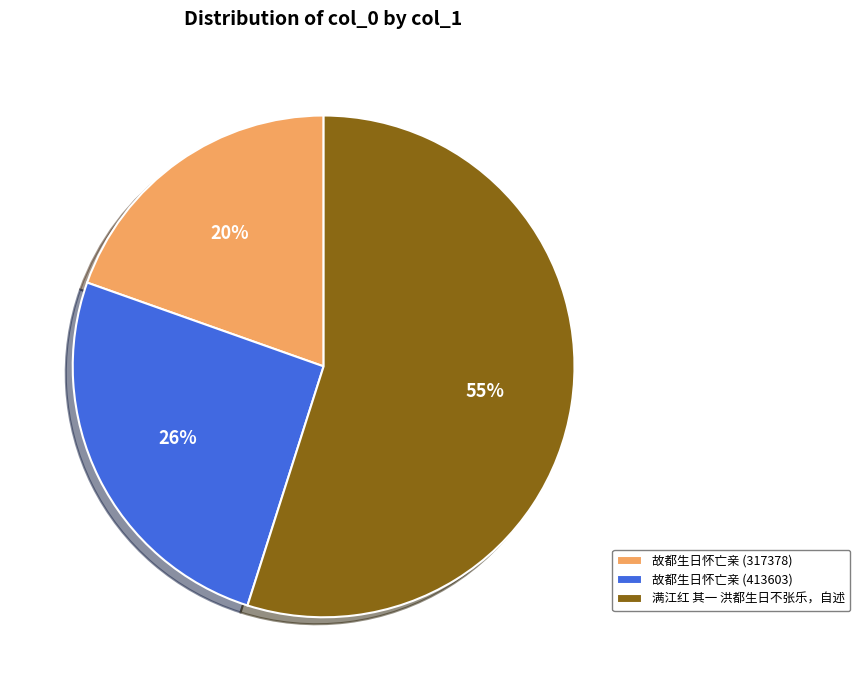

Which has a higher value, 故都生日怀亡亲 (413603) or 满江红 其一 洪都生日不张乐，自述?

满江红 其一 洪都生日不张乐，自述